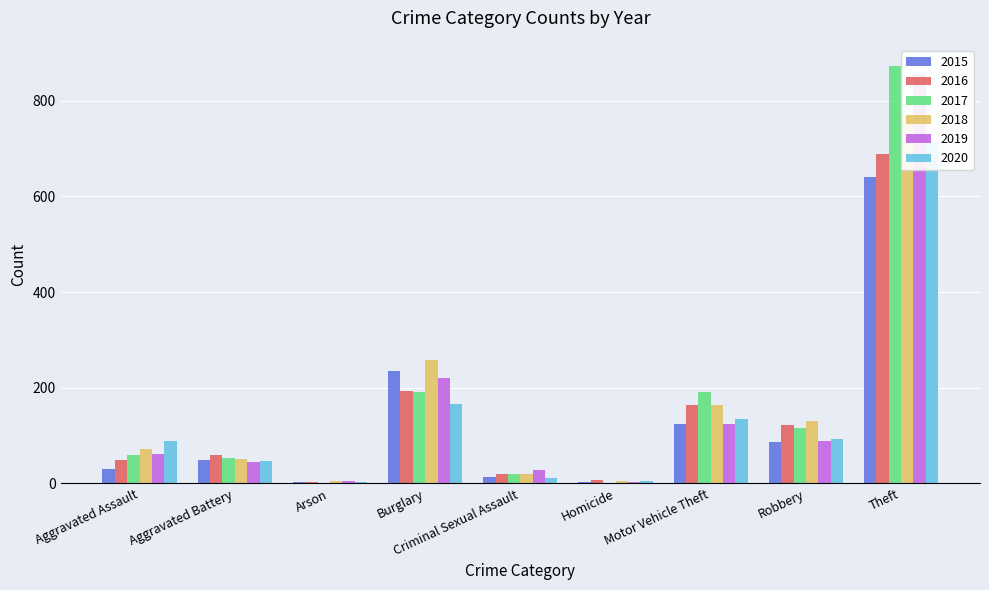

Reading left to right, extract all data points from this chart.

2015: Aggravated Assault=31	Aggravated Battery=50	Arson=3	Burglary=236	Criminal Sexual Assault=13	Homicide=4	Motor Vehicle Theft=125	Robbery=87	Theft=641
2016: Aggravated Assault=50	Aggravated Battery=60	Arson=3	Burglary=194	Criminal Sexual Assault=19	Homicide=8	Motor Vehicle Theft=163	Robbery=123	Theft=689
2017: Aggravated Assault=59	Aggravated Battery=54	Arson=1	Burglary=192	Criminal Sexual Assault=19	Homicide=2	Motor Vehicle Theft=191	Robbery=115	Theft=873
2018: Aggravated Assault=72	Aggravated Battery=52	Arson=6	Burglary=257	Criminal Sexual Assault=19	Homicide=5	Motor Vehicle Theft=164	Robbery=130	Theft=767
2019: Aggravated Assault=61	Aggravated Battery=45	Arson=5	Burglary=221	Criminal Sexual Assault=29	Homicide=3	Motor Vehicle Theft=125	Robbery=89	Theft=855
2020: Aggravated Assault=88	Aggravated Battery=48	Arson=4	Burglary=167	Criminal Sexual Assault=12	Homicide=6	Motor Vehicle Theft=134	Robbery=94	Theft=714